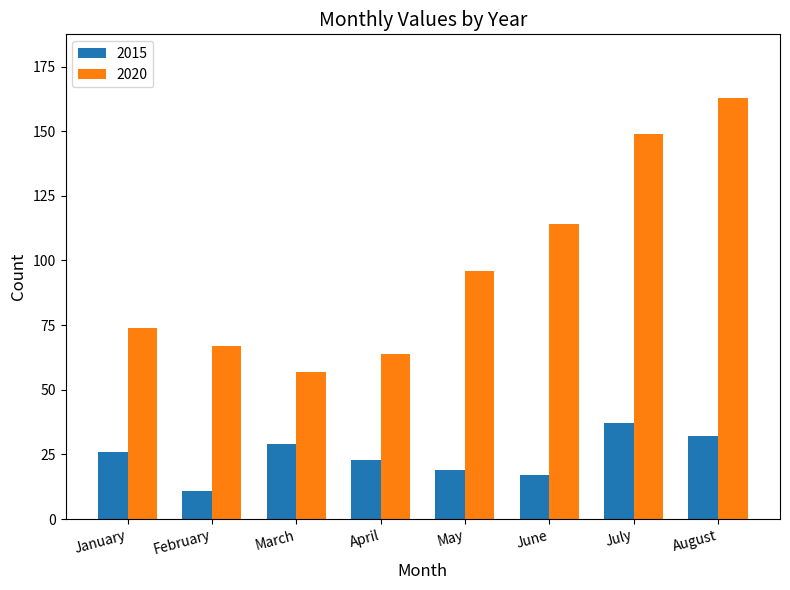

How many bars are there in total?

16